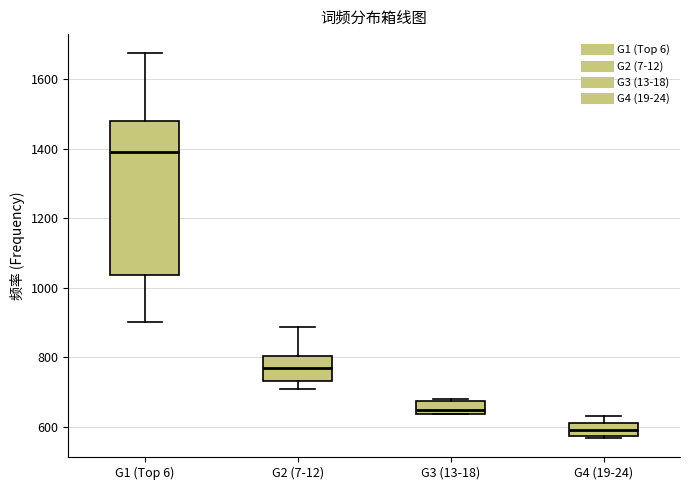

Reading left to right, transcribe this box plot: for each box, give where its median line is, the range the box spans, and where its two whiskers end, as read against the y-axis. The values are not printed on the chart, so give them approximately, as read against the axis.

G1 (Top 6): median 1400, box 1040 to 1480, whiskers 900 to 1680
G2 (7-12): median 760, box 740 to 800, whiskers 700 to 880
G3 (13-18): median 660, box 640 to 680, whiskers 640 to 680 (just above the box's upper edge)
G4 (19-24): median 600, box 580 to 620, whiskers 560 to 640